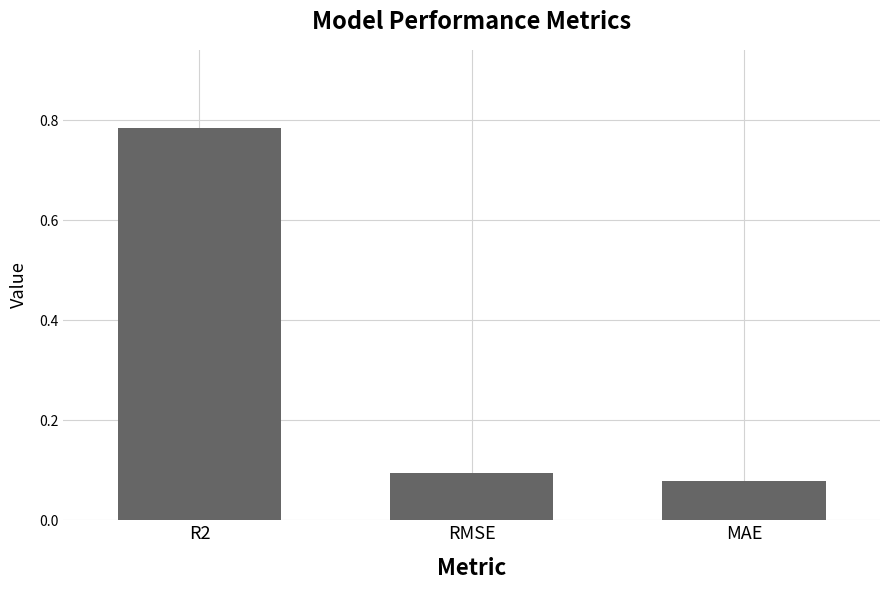

The chart shows a value of 0.5 at R2. True or false?

False